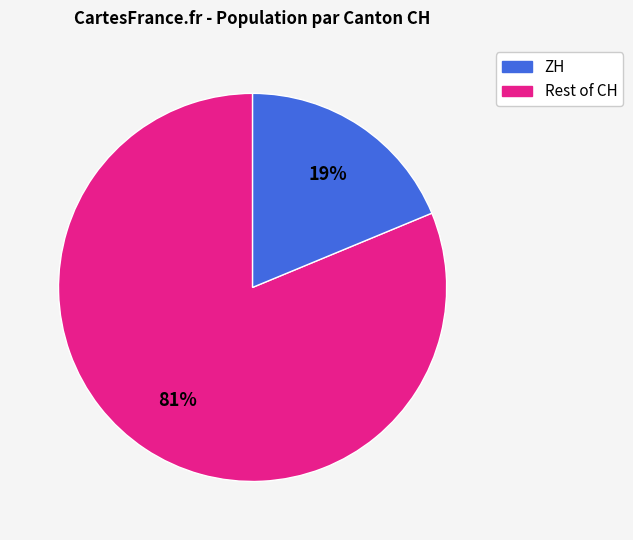

Is there a majority slice in this chart?

Yes